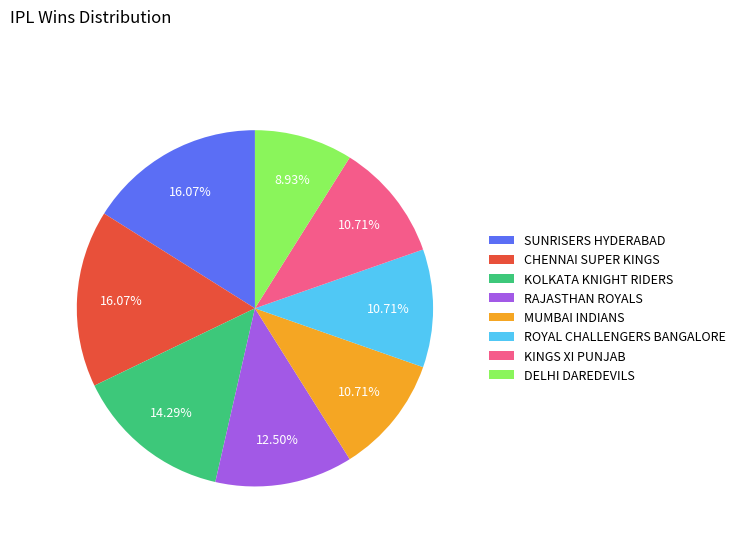

Does KINGS XI PUNJAB represent more than half of the total?

No